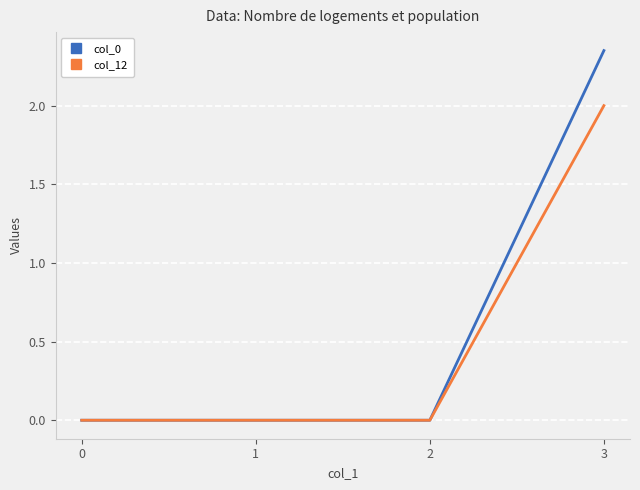

What is the approximate value of col_12 at 3?

2.0